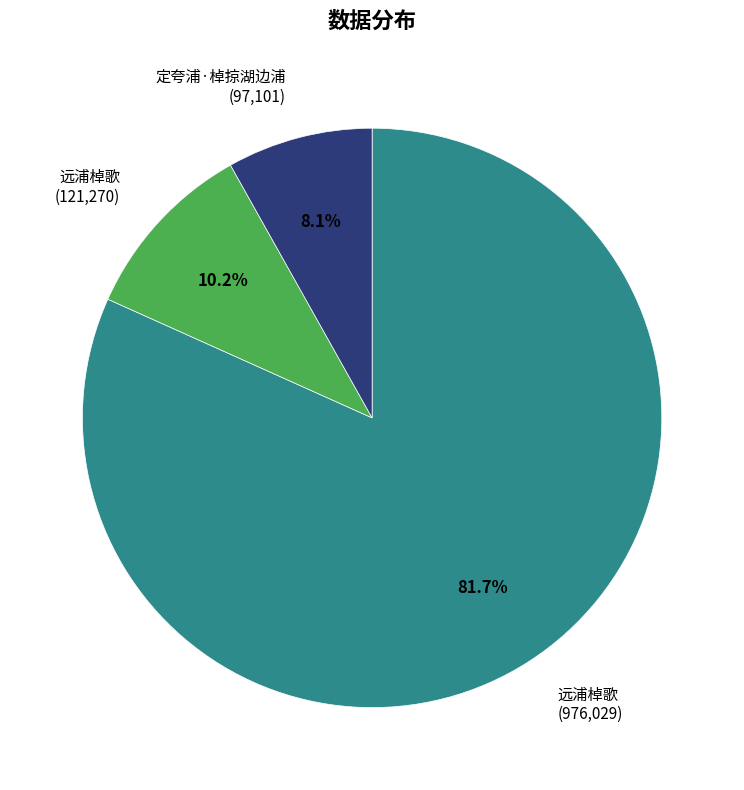

Rank the categories by value from lowest to highest.

定夸浦·棹掠湖边浦 (97,101), 远浦棹歌 (121,270), 远浦棹歌 (976,029)